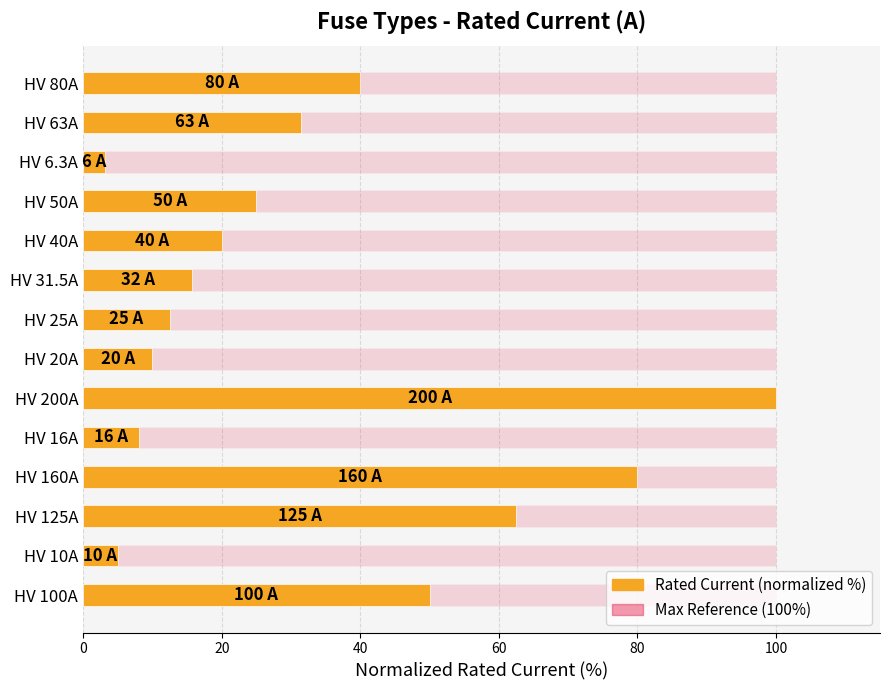

How many groups of bars are there?

14